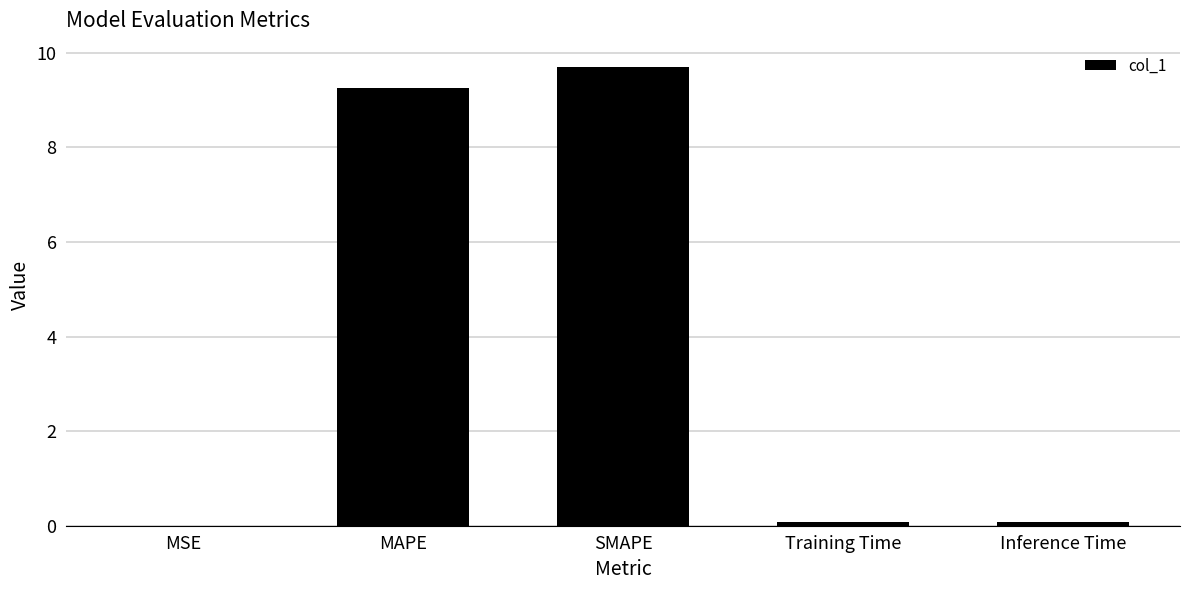

How many data points does each series have?

5